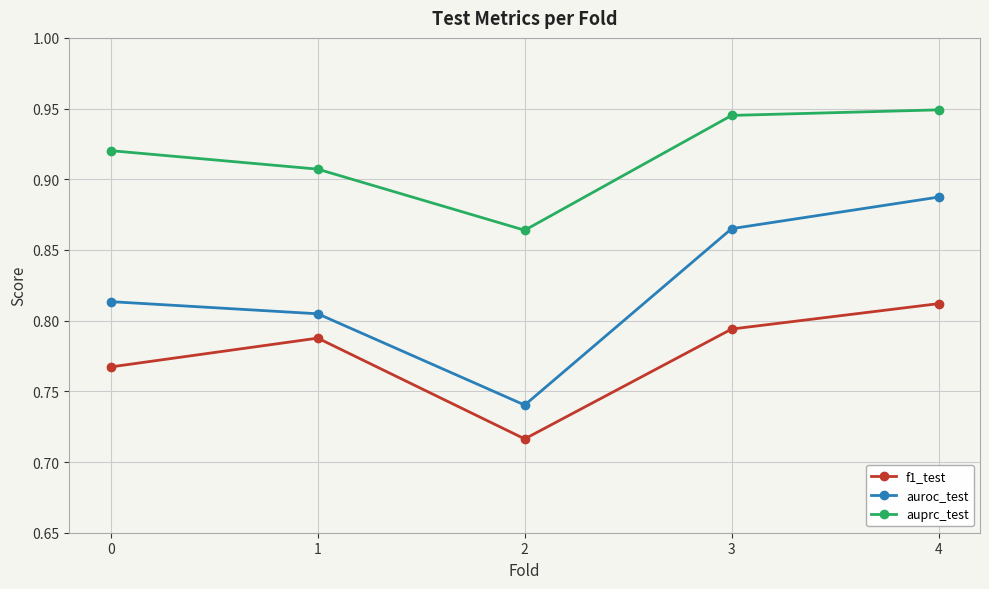

Count the auroc_test values in the range 0 to 1.

5